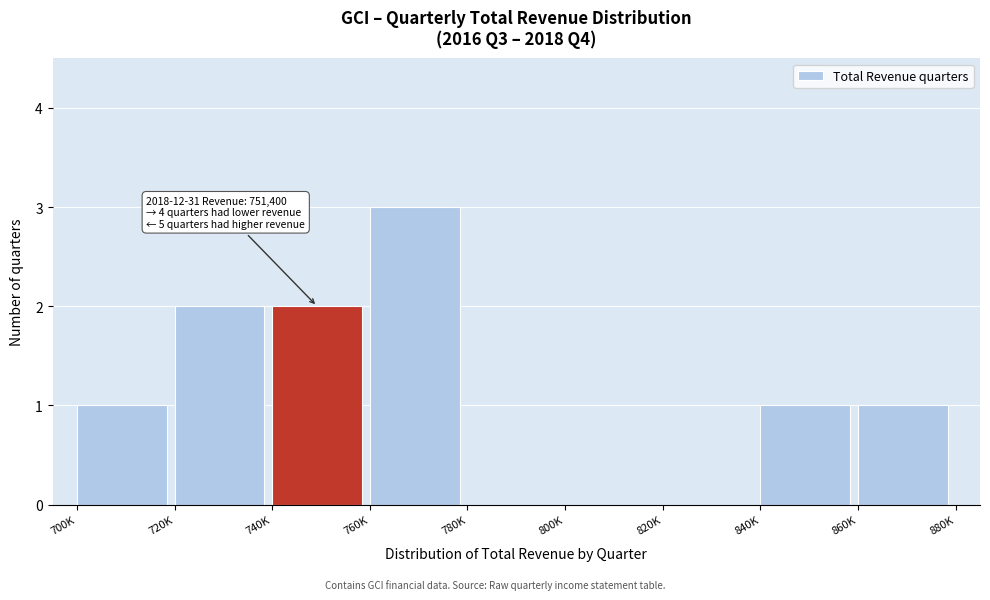

Reading right to left, what are all the values shown in this chart?

860K=1	840K=1	820K=0	800K=0	780K=0	760K=3	740K=2	720K=2	700K=1